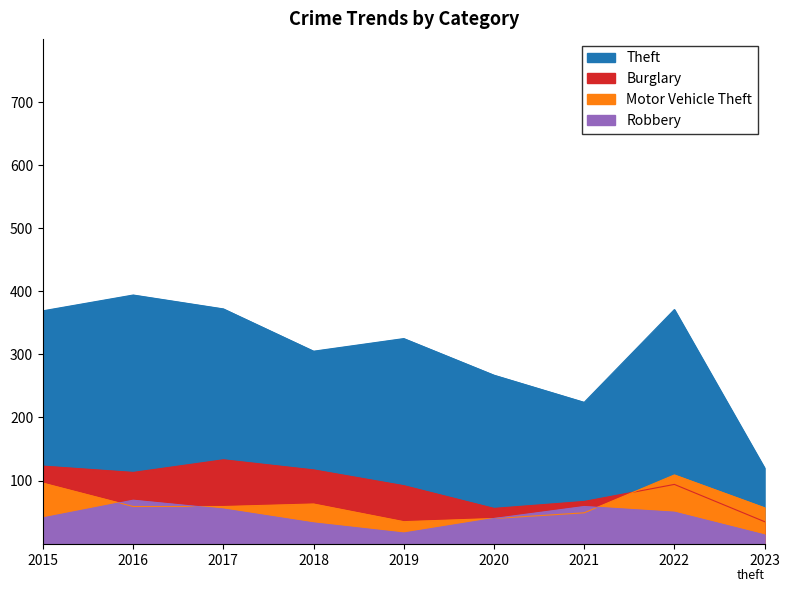

Between 2019 and 2022, which series saw the biggest shift?

Motor Vehicle Theft